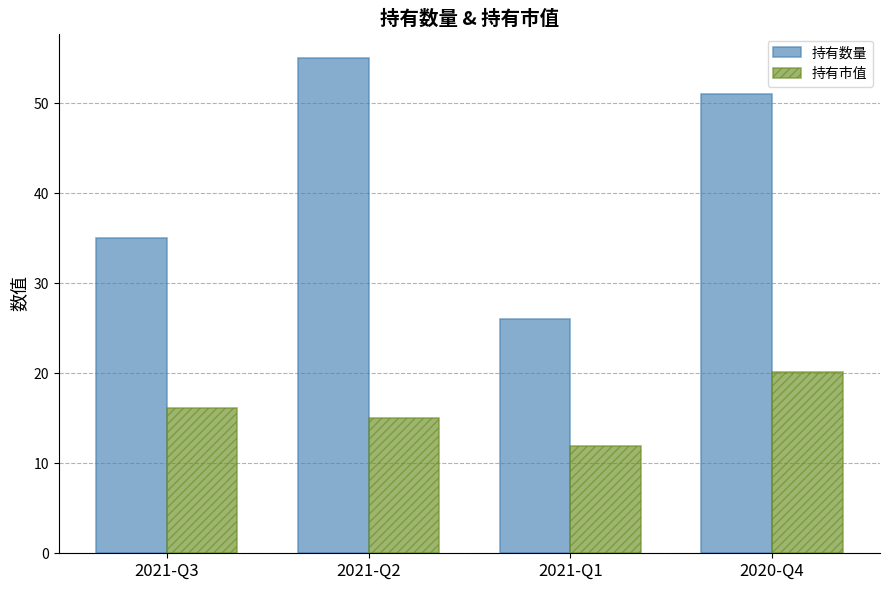

Where does the 持有市值 series first go above 16?

2021-Q3